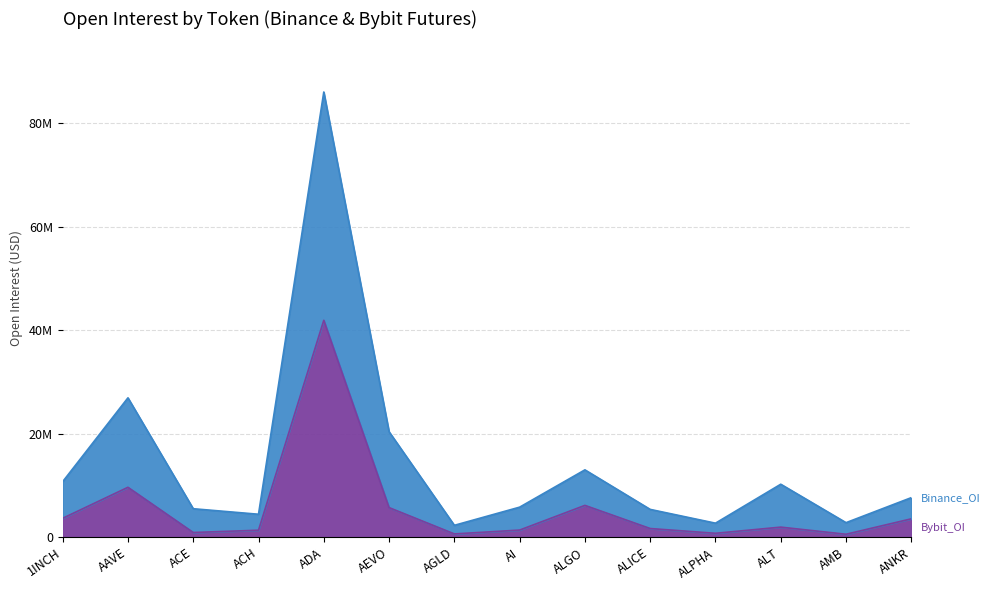

What is the difference between the highest and lowest values at ANKR?

4089400